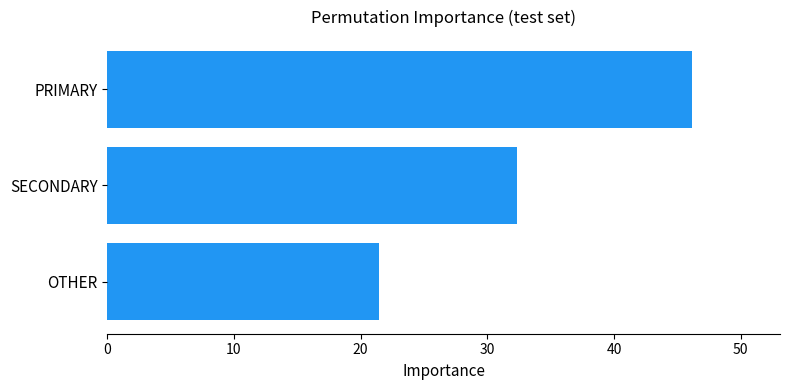

Reading top to bottom, extract all data points from this chart.

46.2	32.3	21.5